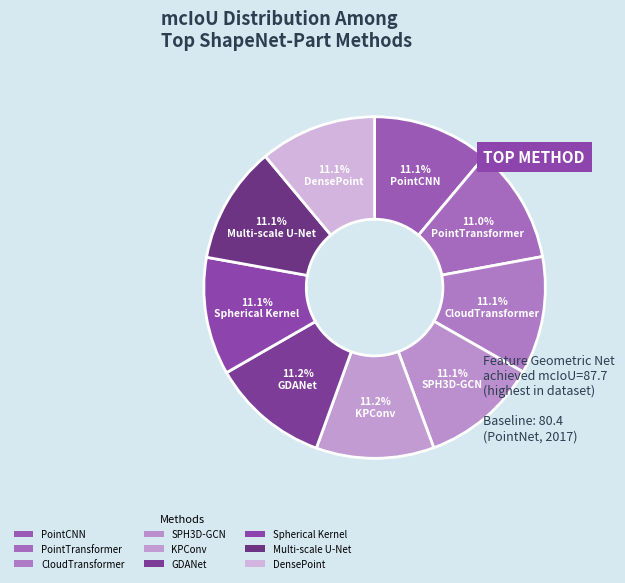

Count the number of slices in the pie.

9